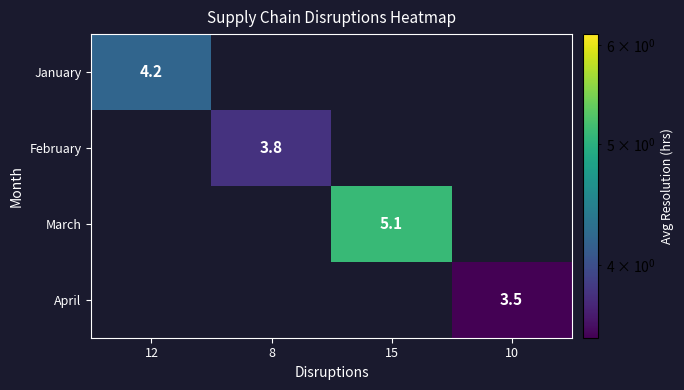

Is it true that April equals -2.2 at 15?

False